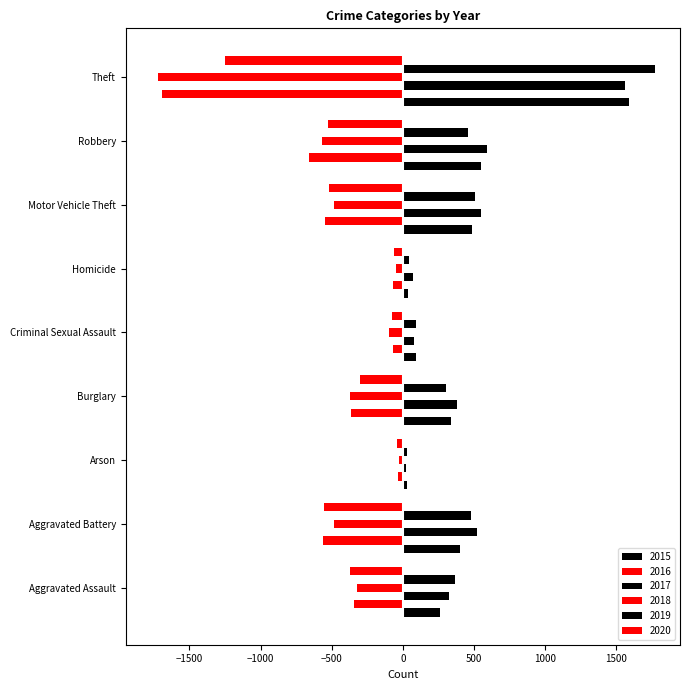

How many data points in 2018 are less than -369?

4